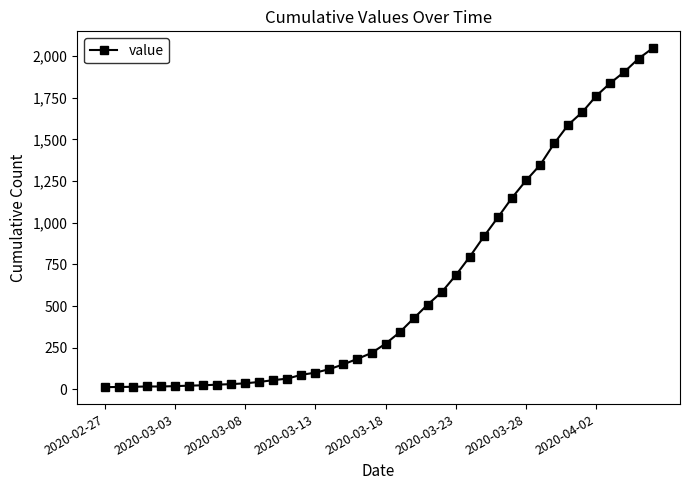

What is the average value?

621